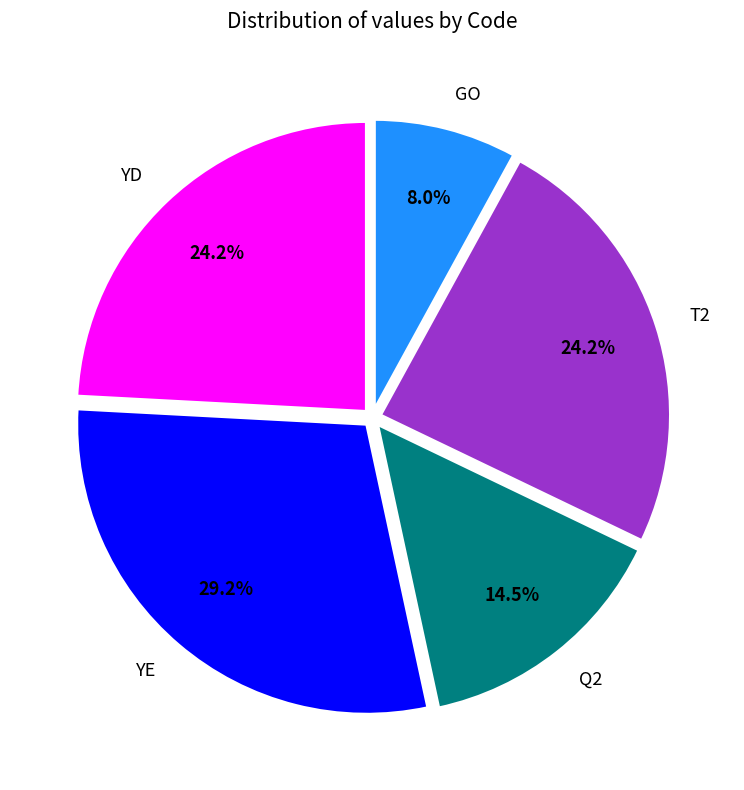

What is the largest slice in the pie chart?

YE